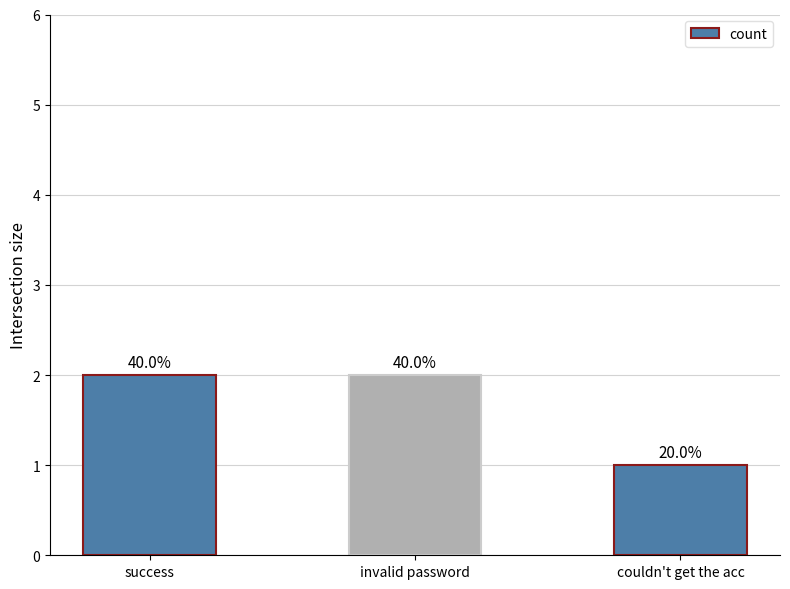

Approximately how many times larger is the value at success compared to couldn't get the acc?

2.0